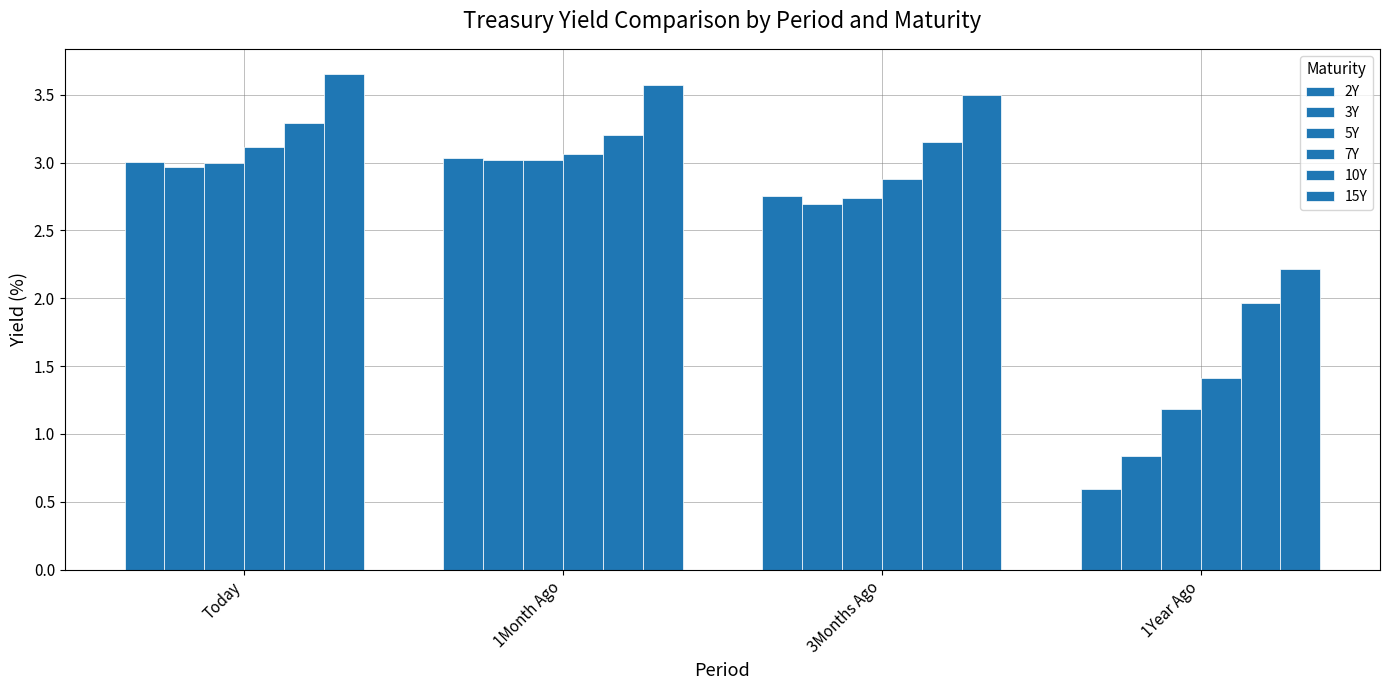

Is it true that 2Y equals 0.6 at 1Year Ago?

True